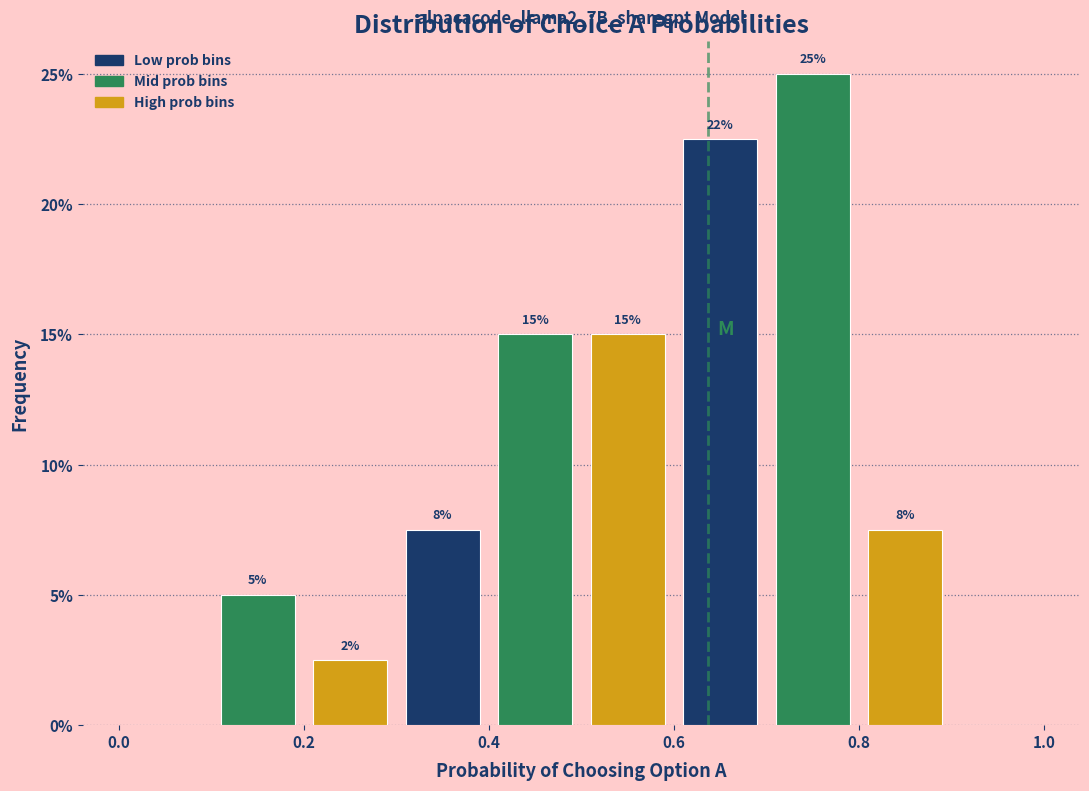

Which range on the x-axis has the tallest bar?

0.7 to 0.8